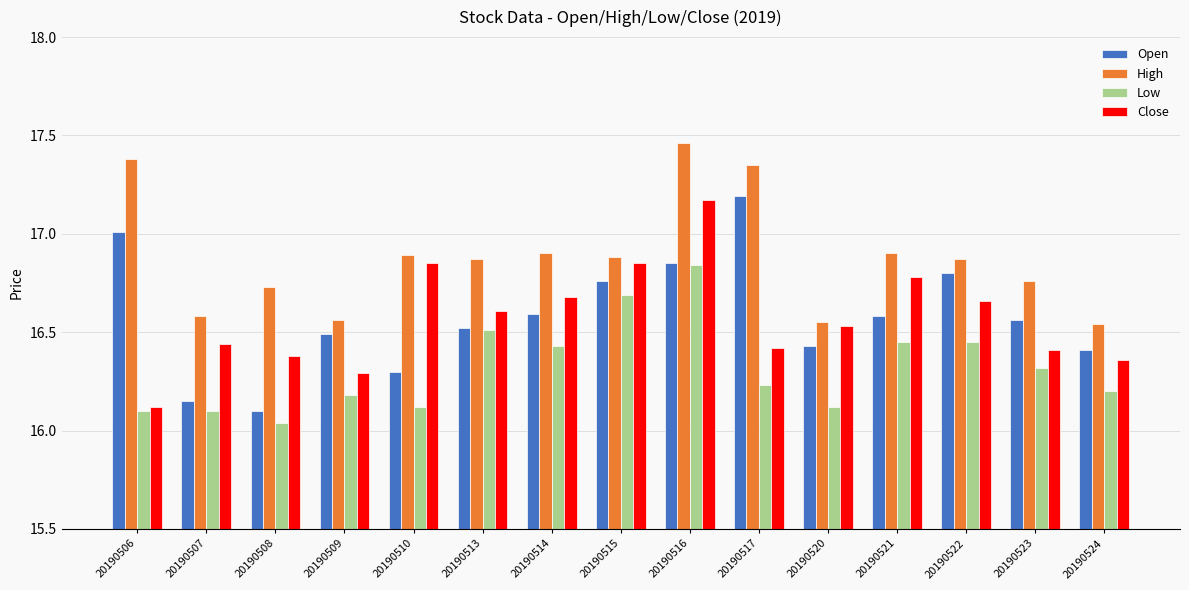

What is the difference between the Open values at 20190517 and 20190510?

0.9